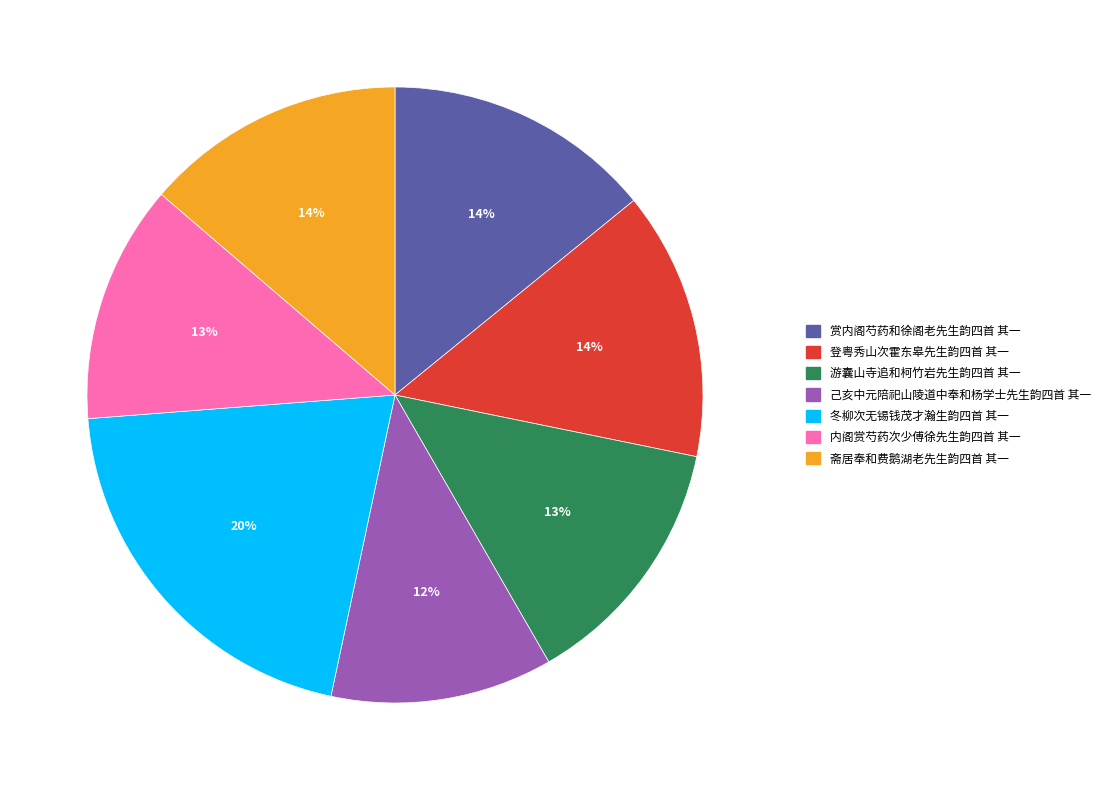

Do 冬柳次无锡钱茂才瀚生韵四首 其一 and 斋居奉和费鹅湖老先生韵四首 其一 together represent more than half of the pie?

No